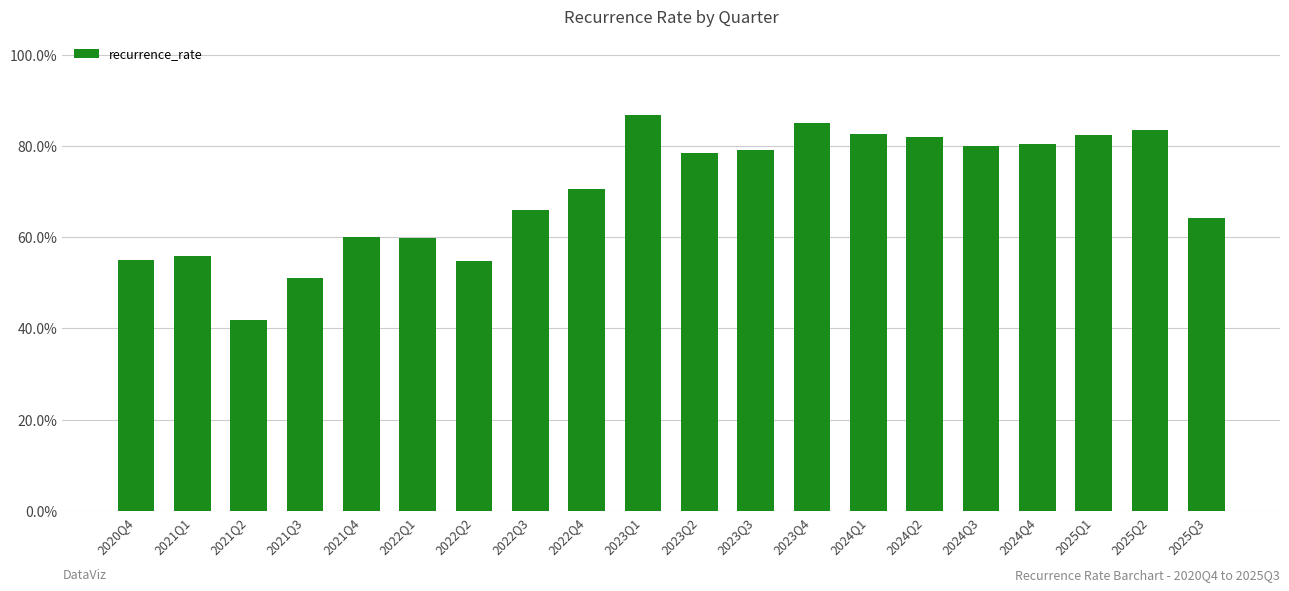

Where does the data first go above 78?

2023Q1